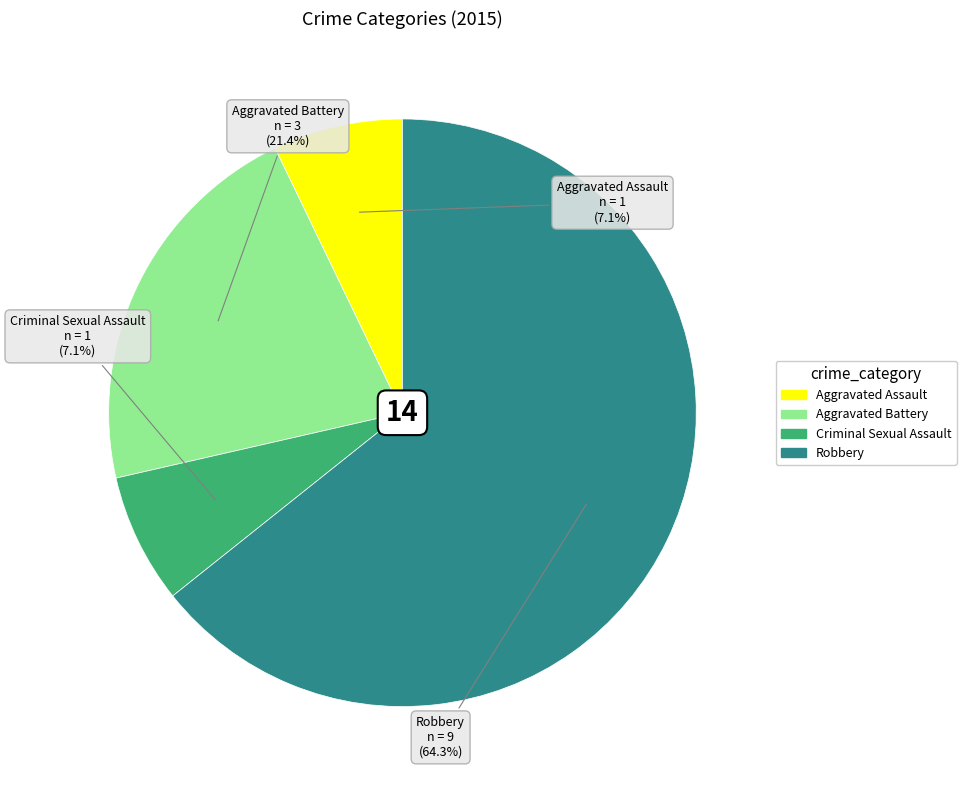

What is the largest slice in the pie chart?

Robbery